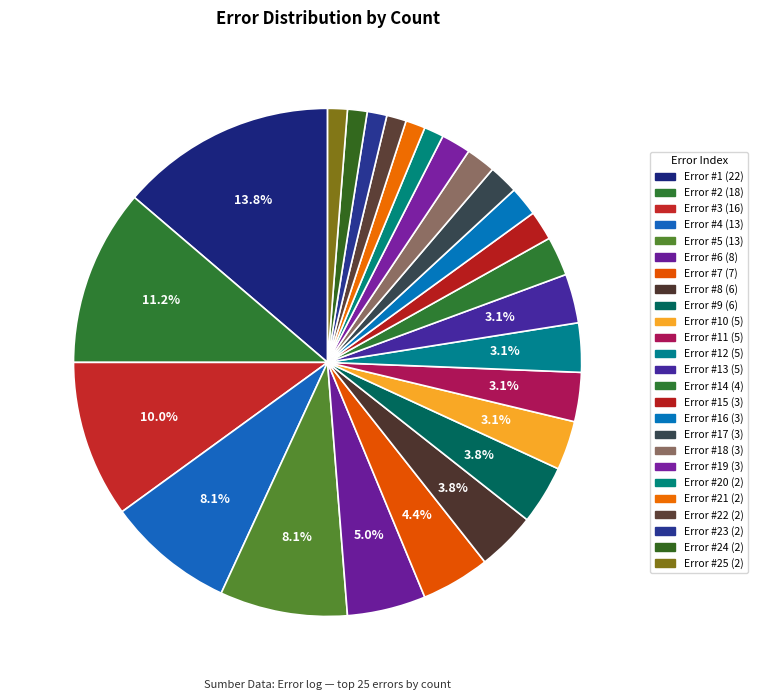

What percentage is NOT represented by Error #12 (5)?

96.9%